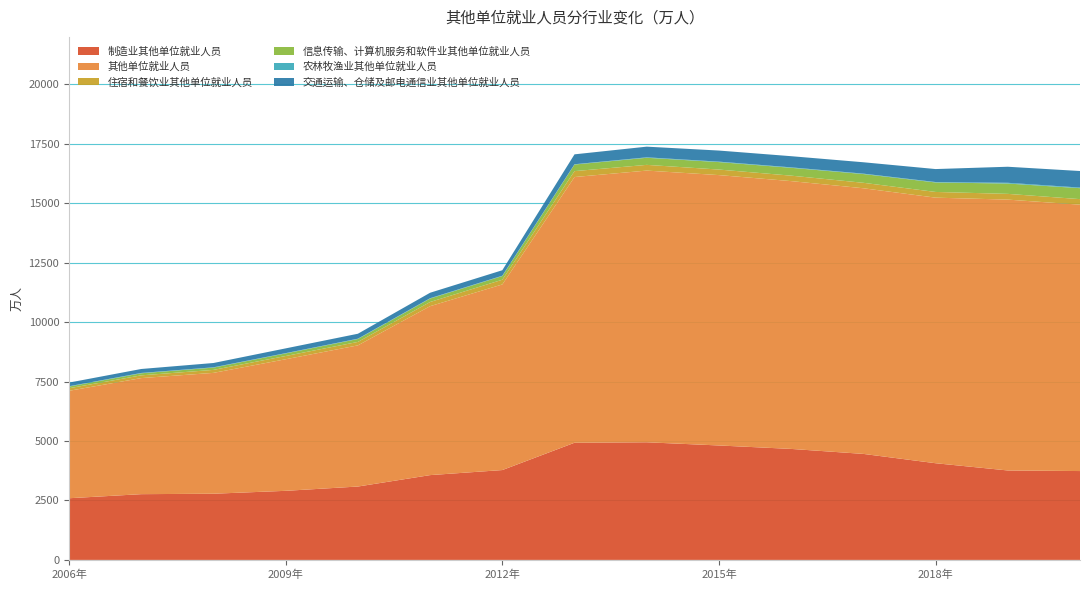

Reading left to right, transcribe all the data shown in this chart.

制造业其他单位就业人员: 2006年=2593.7	2007年=2765.2	2008年=2783.6	2009年=2905.6	2010年=3086.2	2011年=3566.4	2012年=3779.0	2013年=4927.9	2014年=4947.4	2015年=4813.6	2016年=4668.5	2017年=4458.7	2018年=4066.5	2019年=3762.0	2020年=3737.2
其他单位就业人员: 2006年=4519.1	2007年=4882.4	2008年=5083.7	2009年=5534.7	2010年=5937.6	2011年=7106.0	2012年=7807.7	2013年=11177.2	2014年=11428.8	2015年=11372.8	2016年=11264.9	2017年=11174.0	2018年=11171.1	2019年=11393.5	2020年=11204.9
住宿和餐饮业其他单位就业人员: 2006年=107.3	2007年=115.7	2008年=125.6	2009年=136.5	2010年=145.1	2011年=176.5	2012年=198.1	2013年=248.7	2014年=240.8	2015年=233.3	2016年=229.6	2017年=230.0	2018年=240.0	2019年=241.3	2020年=233.4
信息传输、计算机服务和软件业其他单位就业人员: 2006年=71.5	2007年=86.8	2008年=95.7	2009年=108.1	2010年=122.3	2011年=144.5	2012年=155.7	2013年=276.9	2014年=298.0	2015年=313.6	2016年=330.0	2017年=367.7	2018年=398.8	2019年=434.6	2020年=460.9
农林牧渔业其他单位就业人员: 2006年=13.9	2007年=14.1	2008年=13.1	2009年=12.6	2010年=14.0	2011年=14.6	2012年=13.4	2013年=12.1	2014年=19.1	2015年=19.4	2016年=19.0	2017年=17.5	2018年=18.4	2019年=31.0	2020年=25.8
交通运输、仓储及邮电通信业其他单位就业人员: 2006年=152.6	2007年=166.4	2008年=180.6	2009年=199.9	2010年=208.0	2011年=229.4	2012年=230.3	2013年=417.0	2014年=448.9	2015年=466.2	2016年=469.8	2017年=478.7	2018年=545.6	2019年=675.2	2020年=695.9